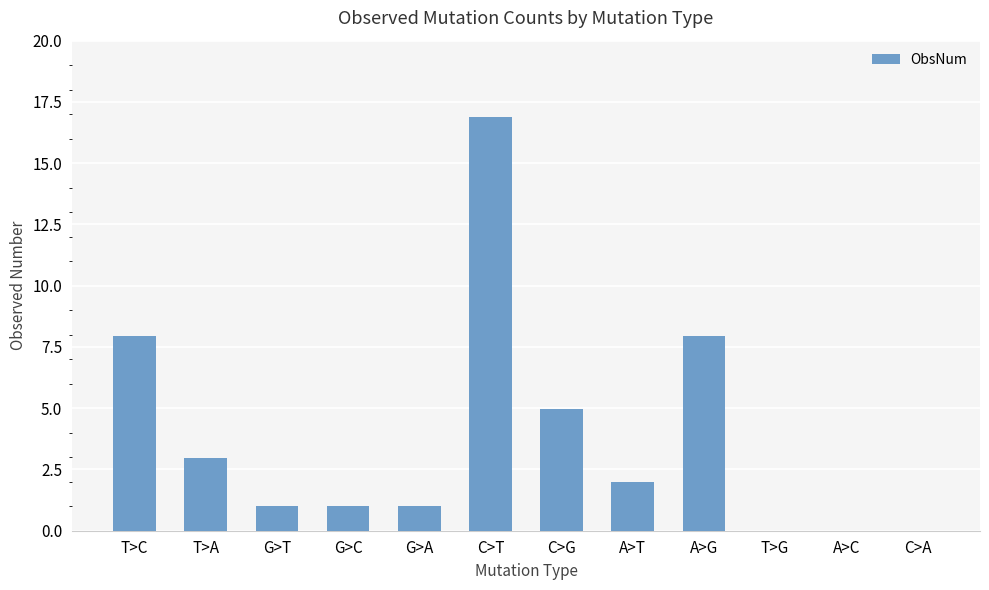

What is the sum of the values at A>G and G>T?

8.9